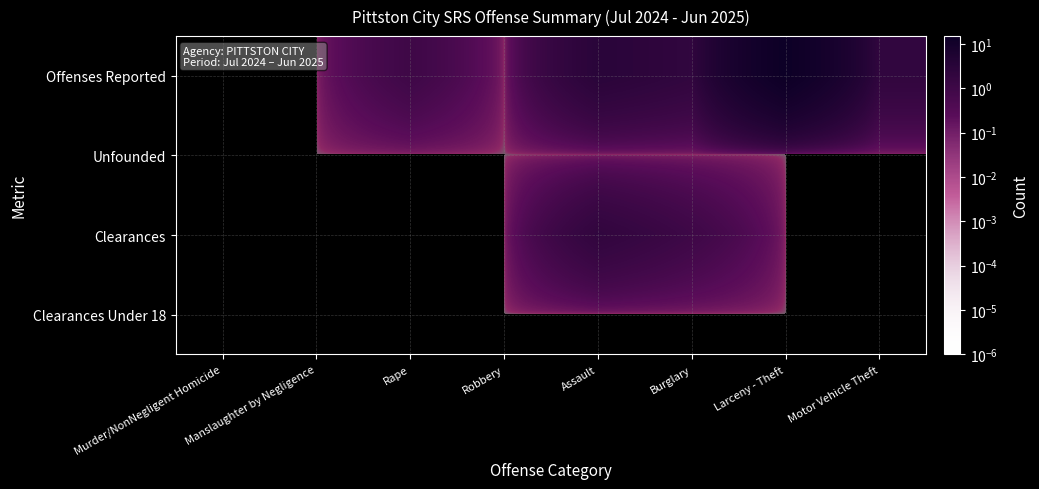

At how many categories does at least one series exceed 3?

2